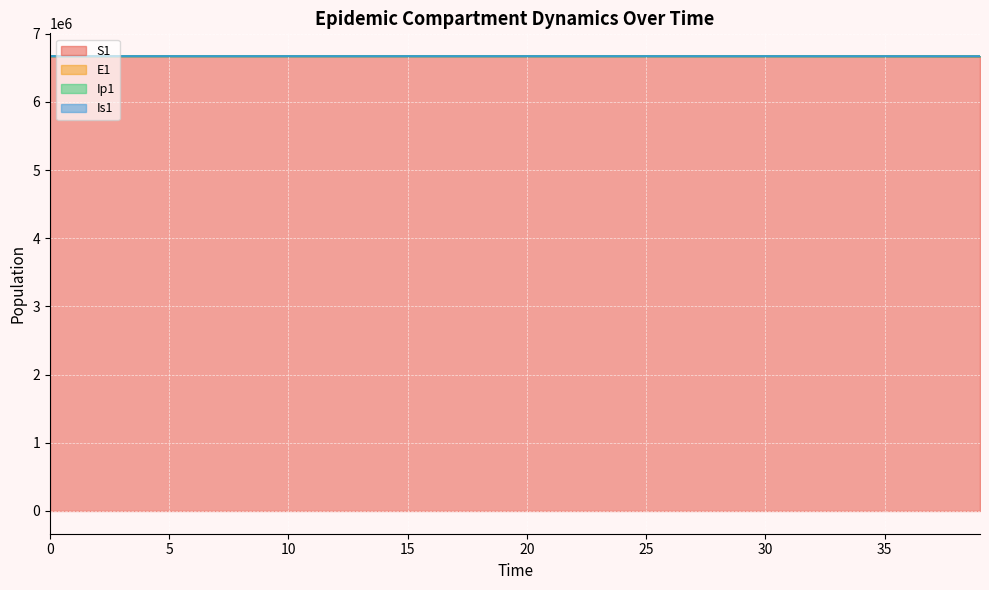

What is the lowest value of the S1 series?

6667646.1